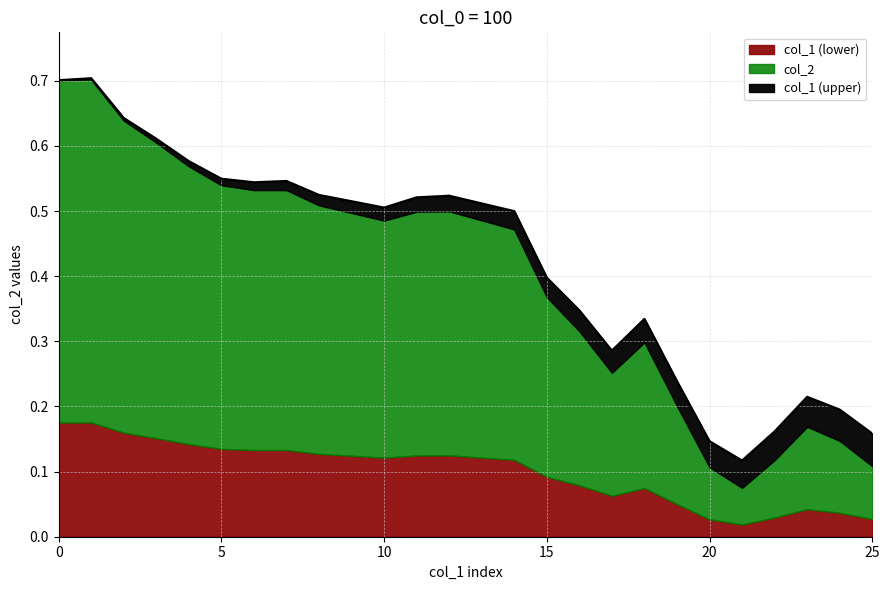

Reading right to left, transcribe all the data shown in this chart.

0.2	0.2	0.2	0.2	0.1	0.1	0.2	0.3	0.3	0.3	0.4	0.5	0.5	0.5	0.5	0.5	0.5	0.5	0.5	0.5	0.5	0.6	0.6	0.6	0.7	0.7